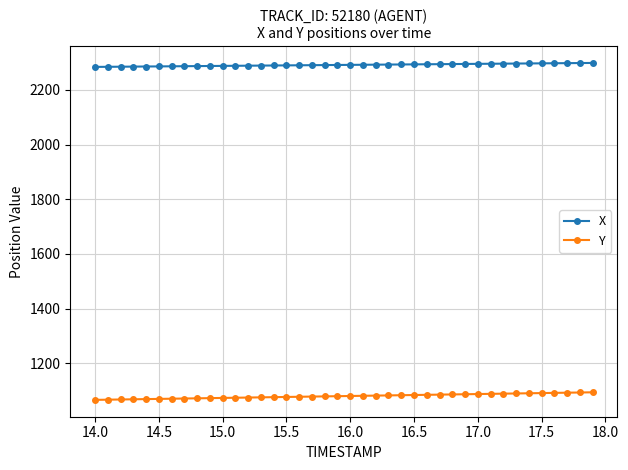

What are all the series names shown in the legend?

X, Y